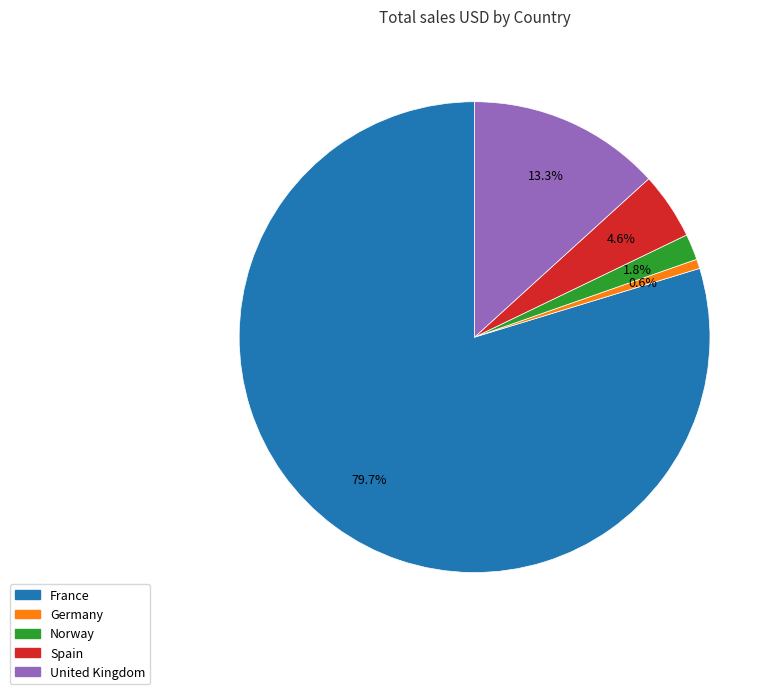

What is the ratio of the value at United Kingdom to the value at France?

0.2